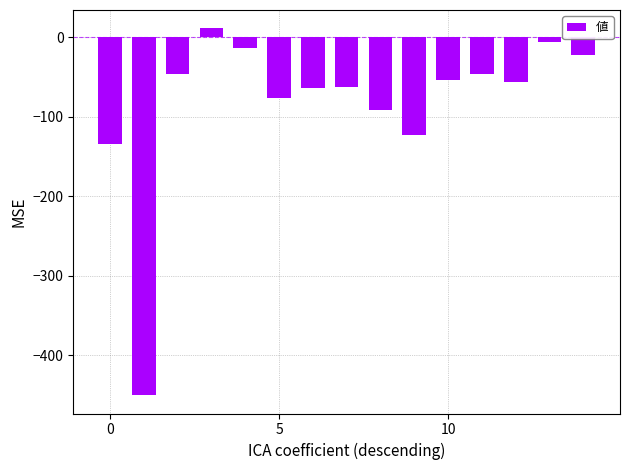

What is the difference between the maximum and minimum values?

461.0